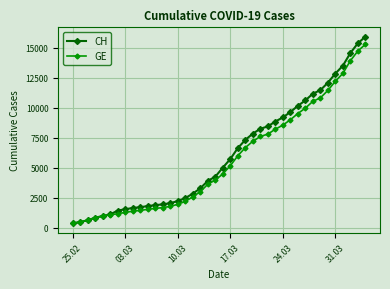

Which series has the widest spread of values?

CH